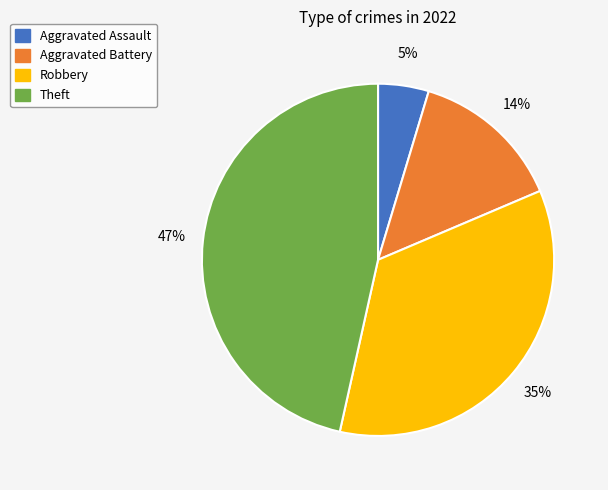

The Aggravated Assault slice represents 5% of the pie. True or false?

True